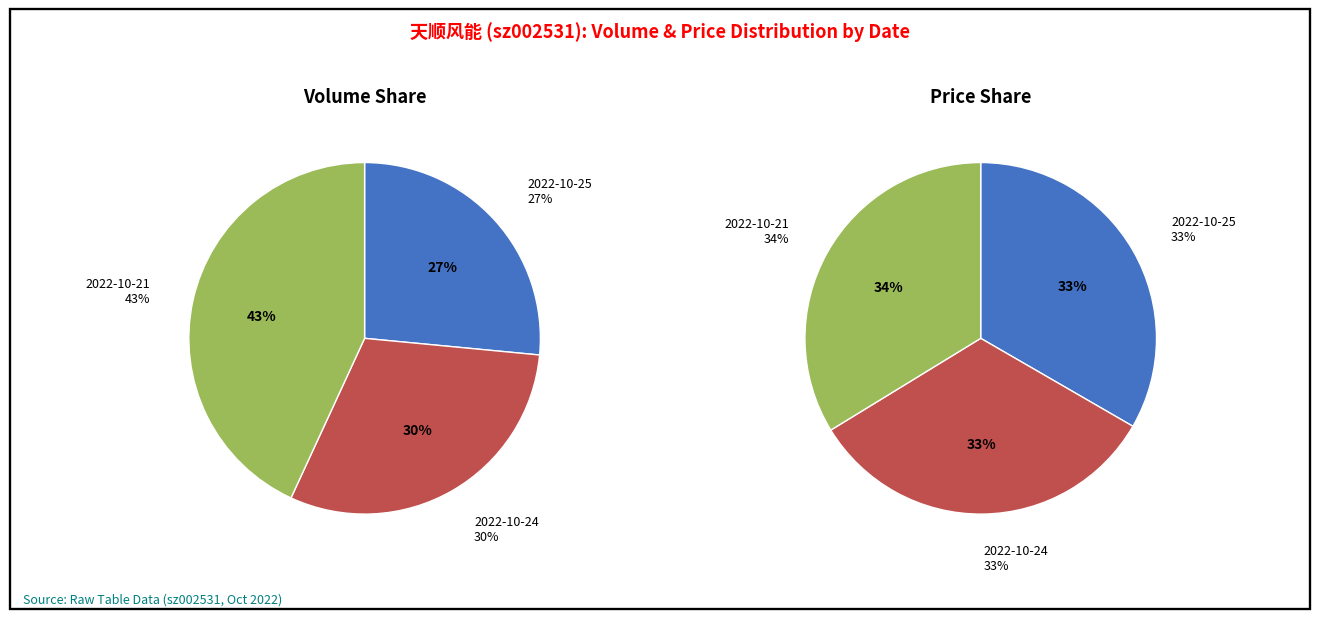

To the nearest percent, what is the difference between the 2022-10-25 and 2022-10-24 slice percentages?

4%